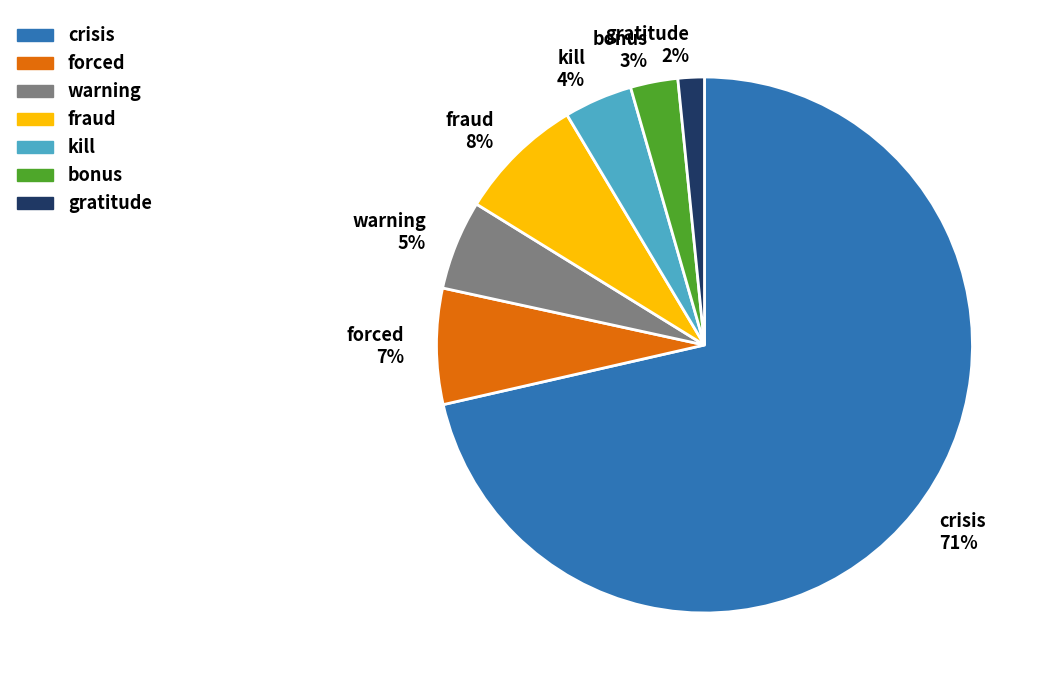

Which slice represents more than half of the pie?

crisis